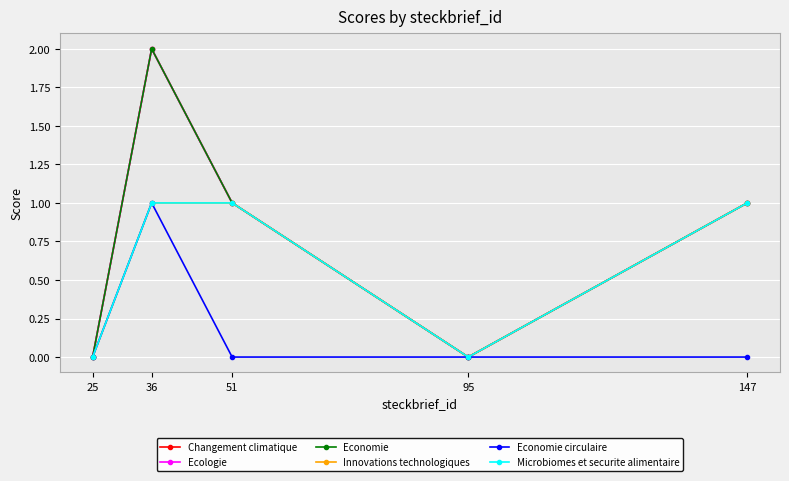

How many values in Microbiomes et securite alimentaire are above zero?

3